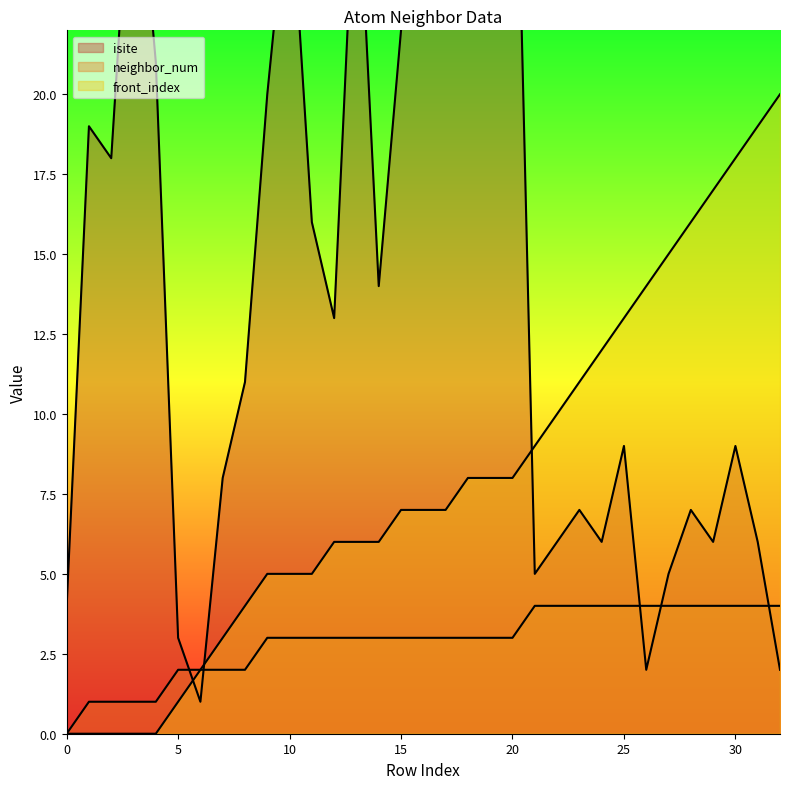

Rank the series by their average value, from highest to lowest.

isite, front_index, neighbor_num